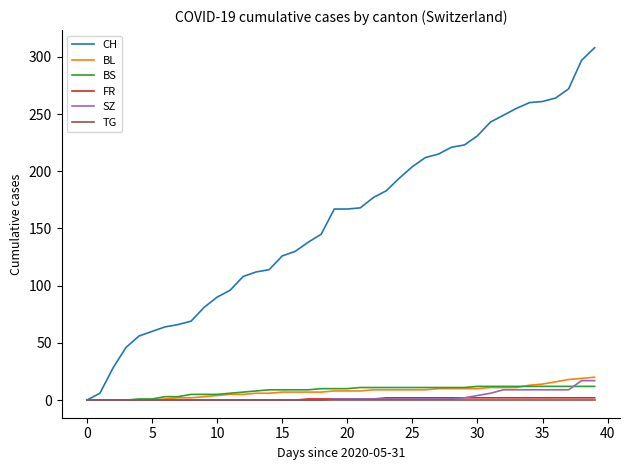

Which series has the largest range (max minus min)?

CH